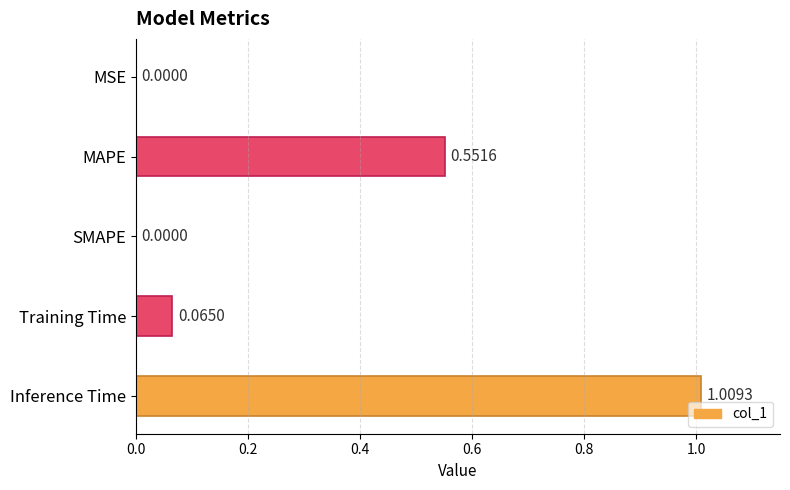

At which category does the chart reach its peak across all series?

Inference Time